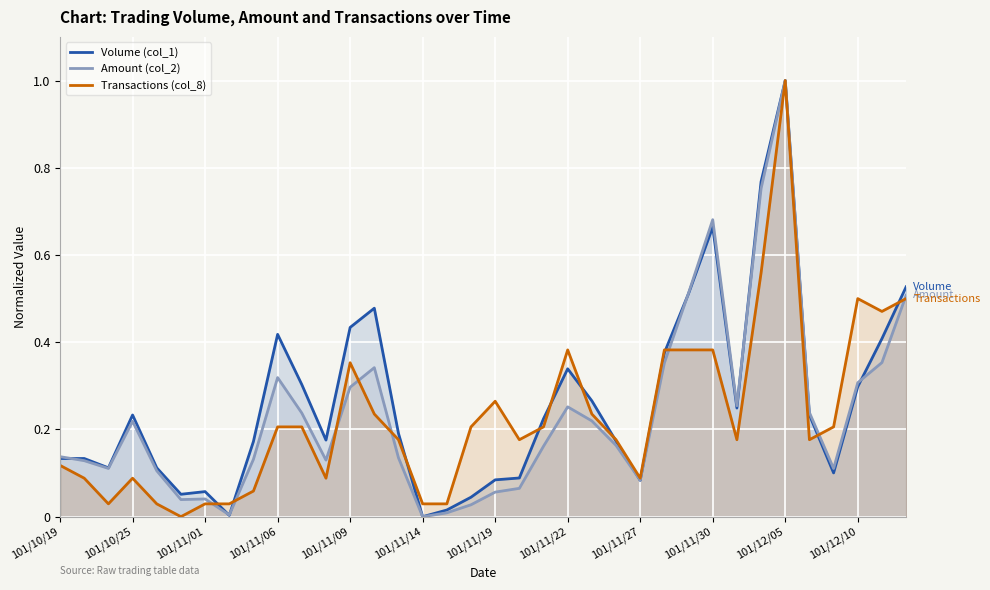

Which category has the highest value in the Amount (col_2) series?

101/12/05